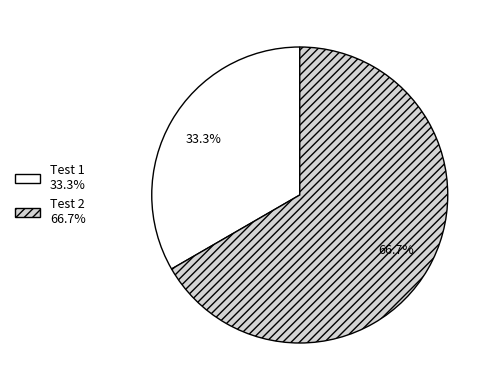

Approximately how many times larger is the value at Test 1 compared to Test 2?

0.5